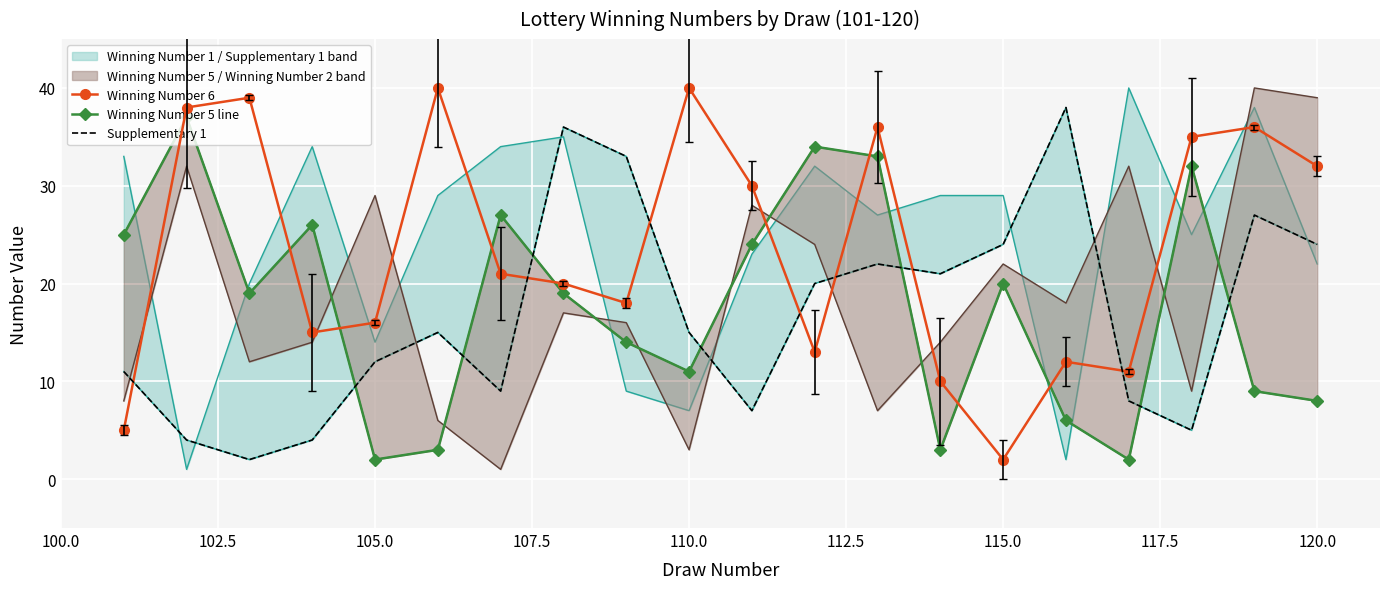

What is the highest value of the Winning Number 6 series?

40